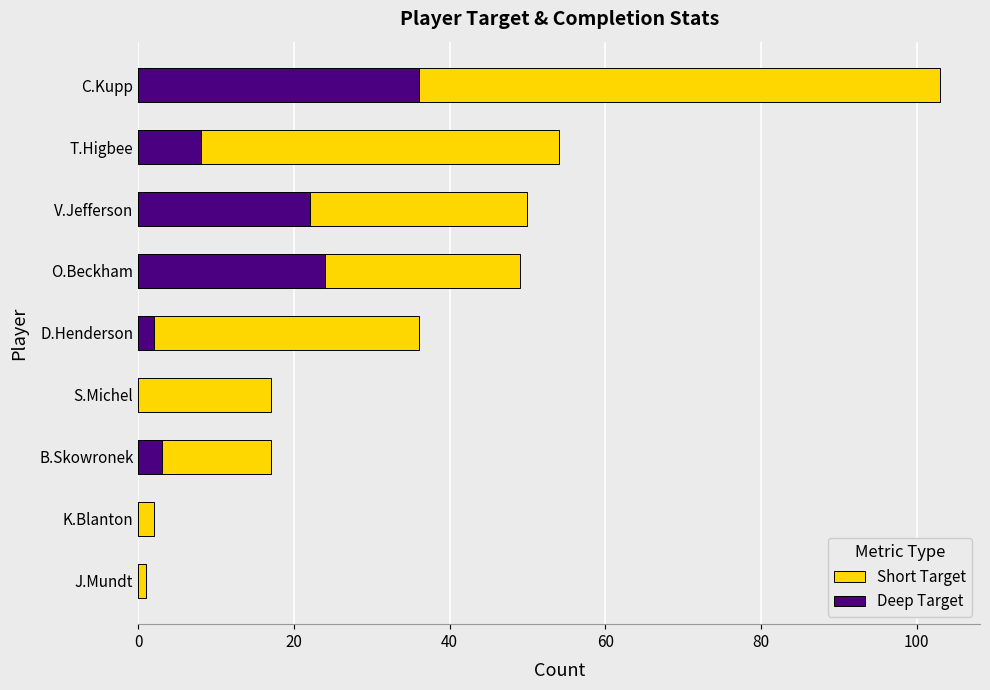

What is the value of the Short Target bar at the 2nd from the left?

2